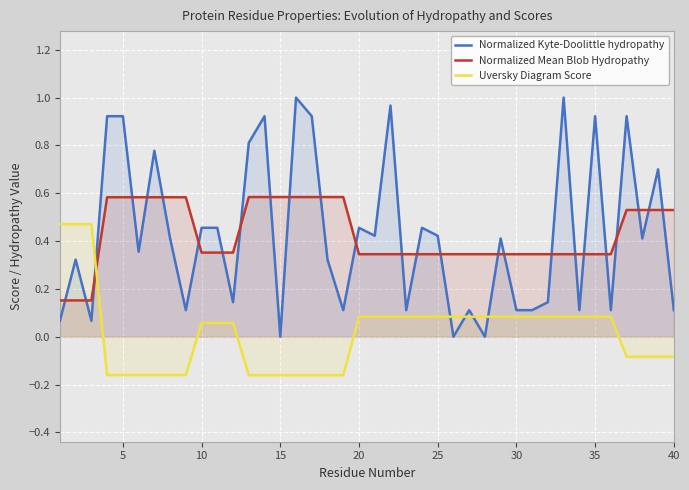

How many lines are shown in the chart?

3